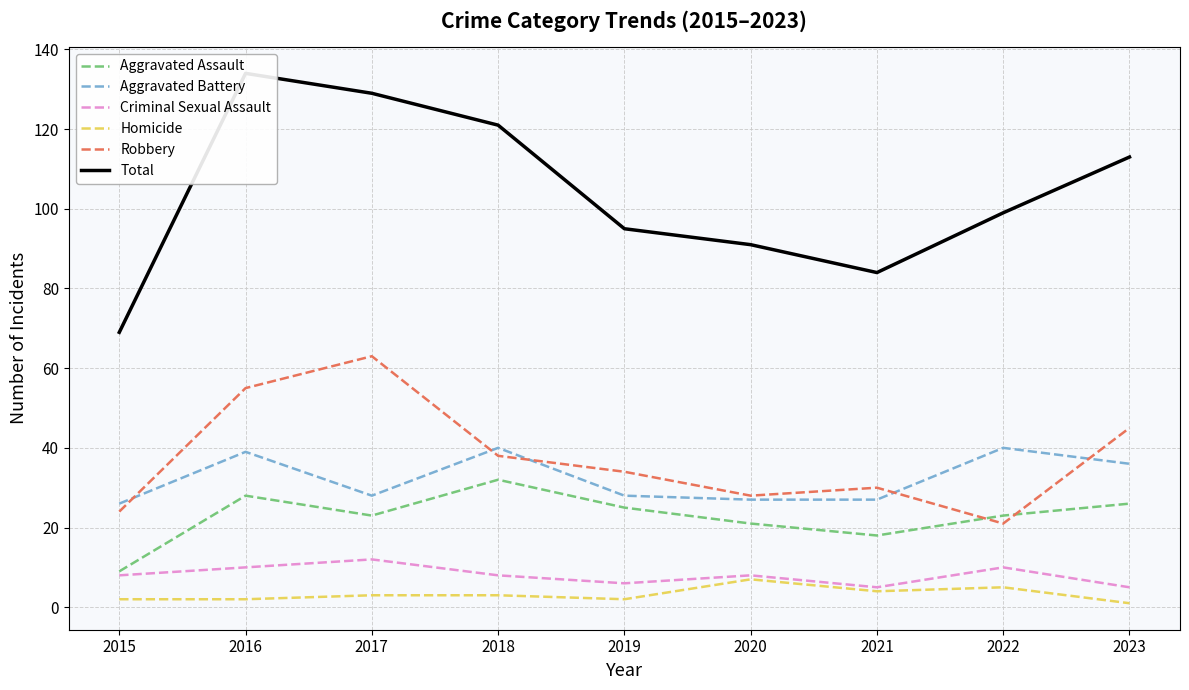

What is the difference between the maximum and minimum values in the Aggravated Assault series?

23